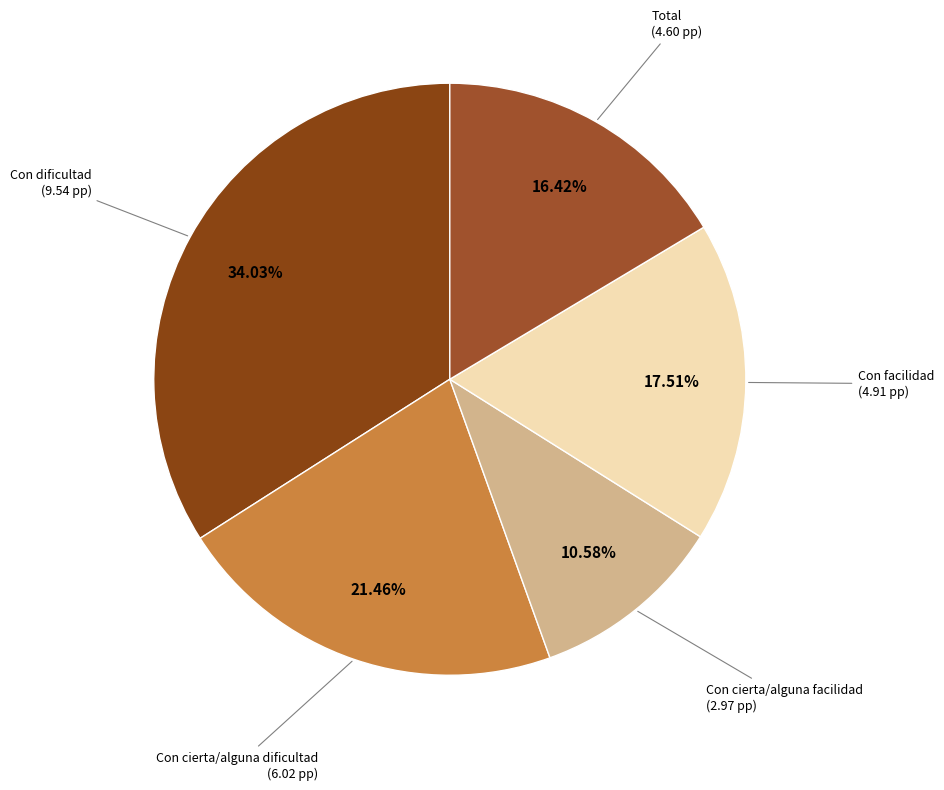

To the nearest percent, what is the difference between the largest and smallest slice percentages?

23%